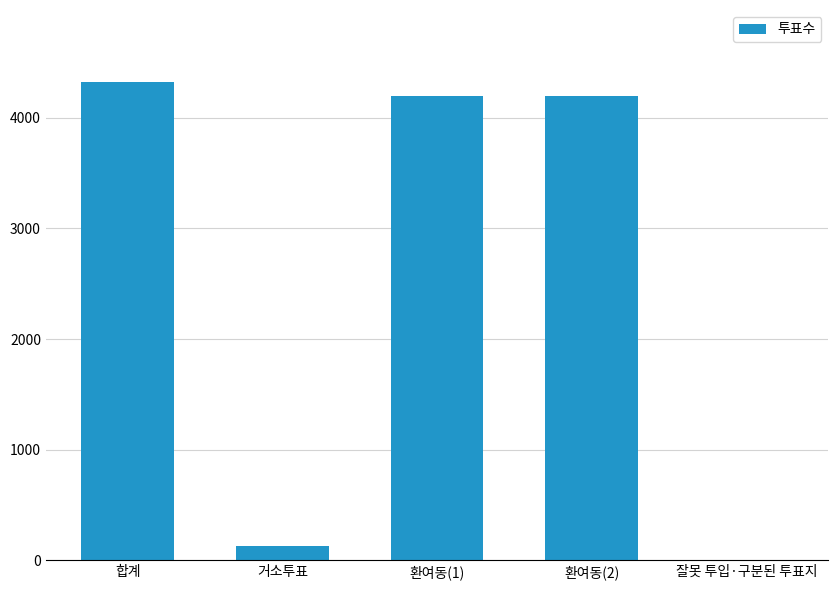

Which category has the highest value across all series?

합계